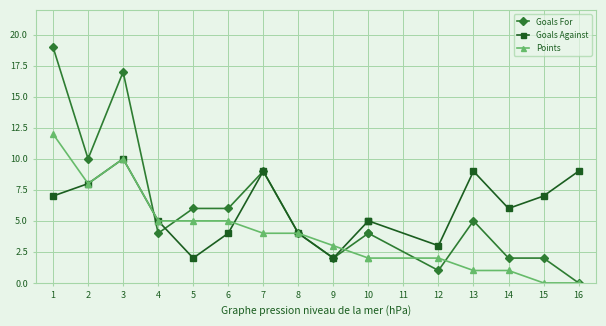

True or false: Goals For has more than 1 points higher than both neighbors.

True